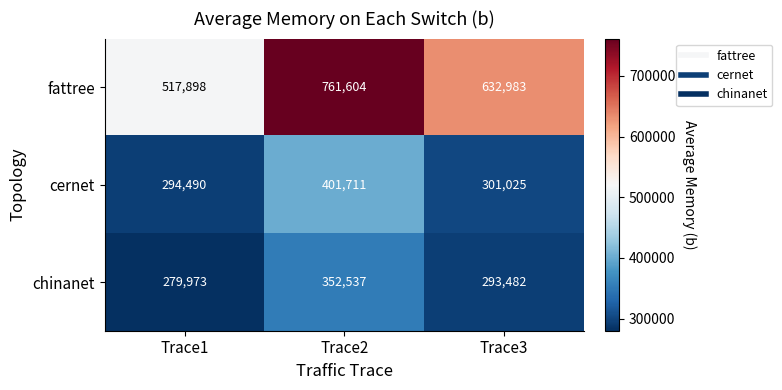

Reading left to right, extract all data points from this chart.

fattree: Trace1=517898	Trace2=761604	Trace3=632983
cernet: Trace1=294490	Trace2=401711	Trace3=301025
chinanet: Trace1=279973	Trace2=352537	Trace3=293482